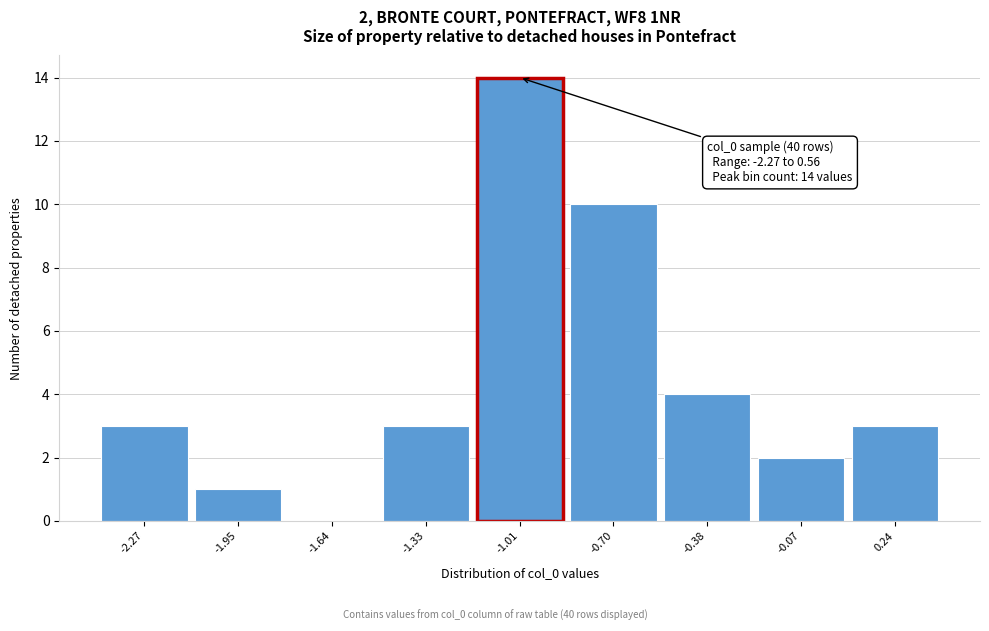

Reading left to right, list all the values displayed in this chart.

-2.27=3	-1.95=1	-1.64=0	-1.33=3	-1.01=14	-0.70=10	-0.38=4	-0.07=2	0.24=3